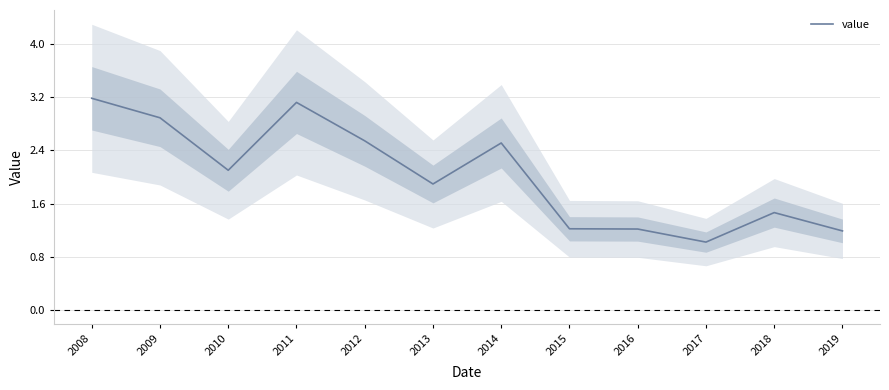

Reading left to right, transcribe all the data shown in this chart.

2008=3.2	2009=2.9	2010=2.1	2011=3.1	2012=2.5	2013=1.9	2014=2.5	2015=1.2	2016=1.2	2017=1.0	2018=1.5	2019=1.2